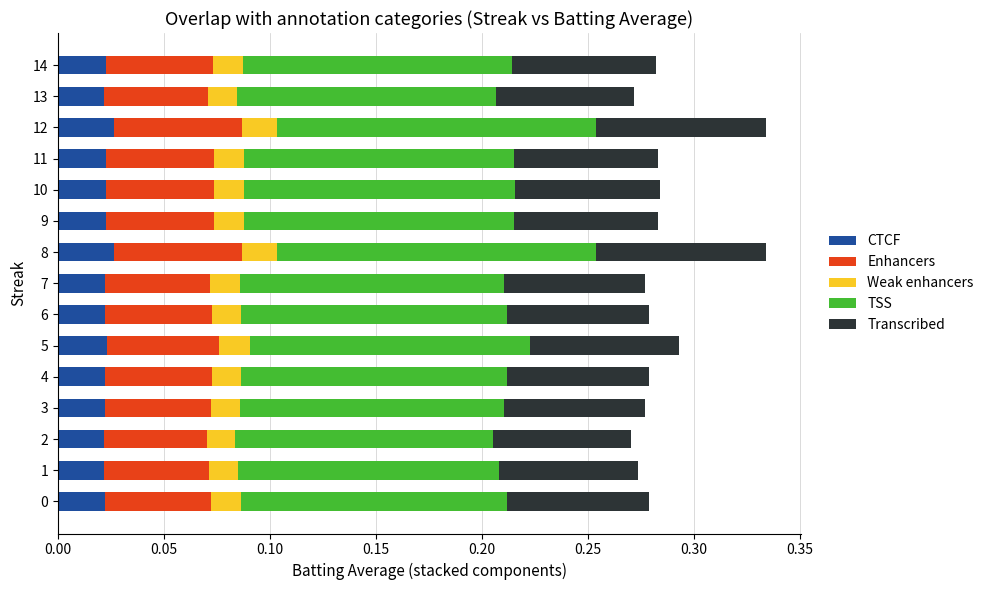

What is the sum of all CTCF values?

0.3